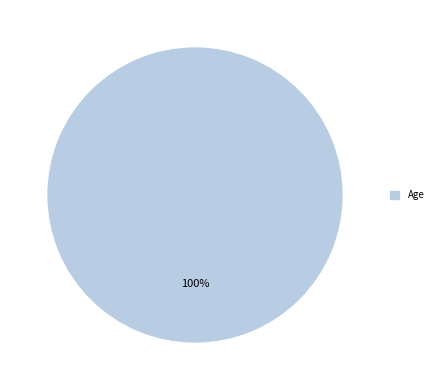

What is the majority slice?

Age